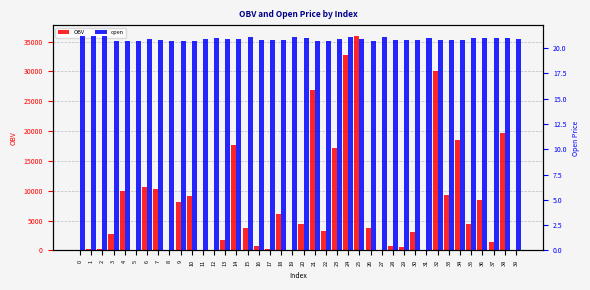

What is the sum of all OBV values?

302646.9